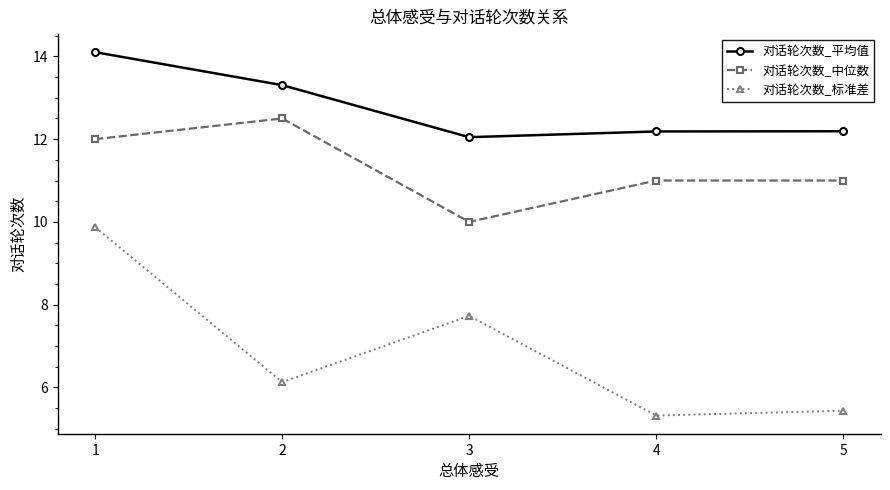

Which series changed the most between 1 and 4?

对话轮次数_标准差